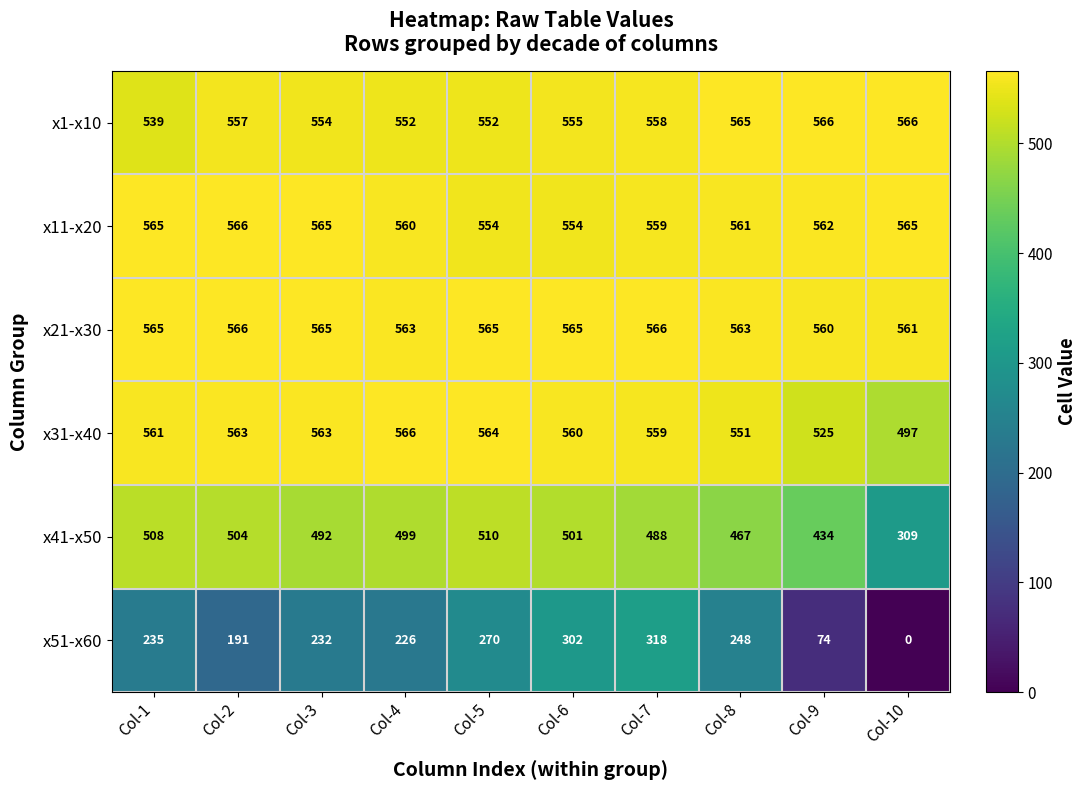

Between Col-4 and Col-7, which series saw the biggest shift?

x51-x60